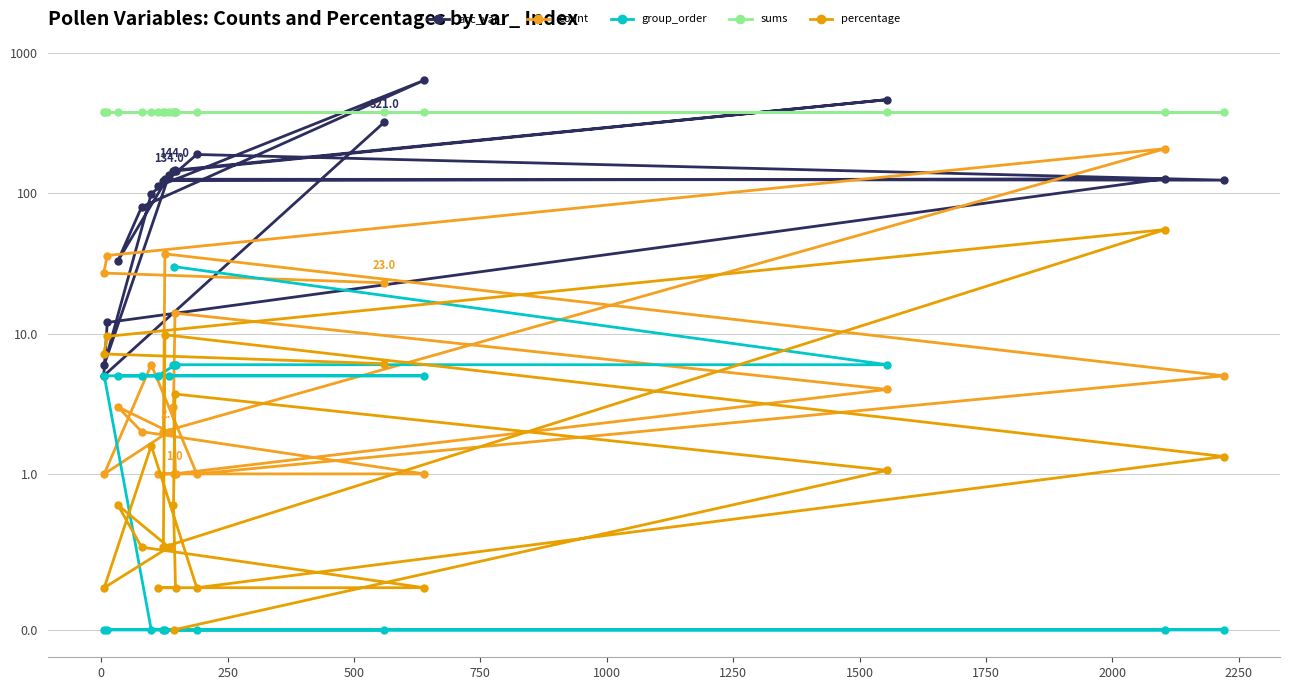

How many interior local valleys does the count series have?

3